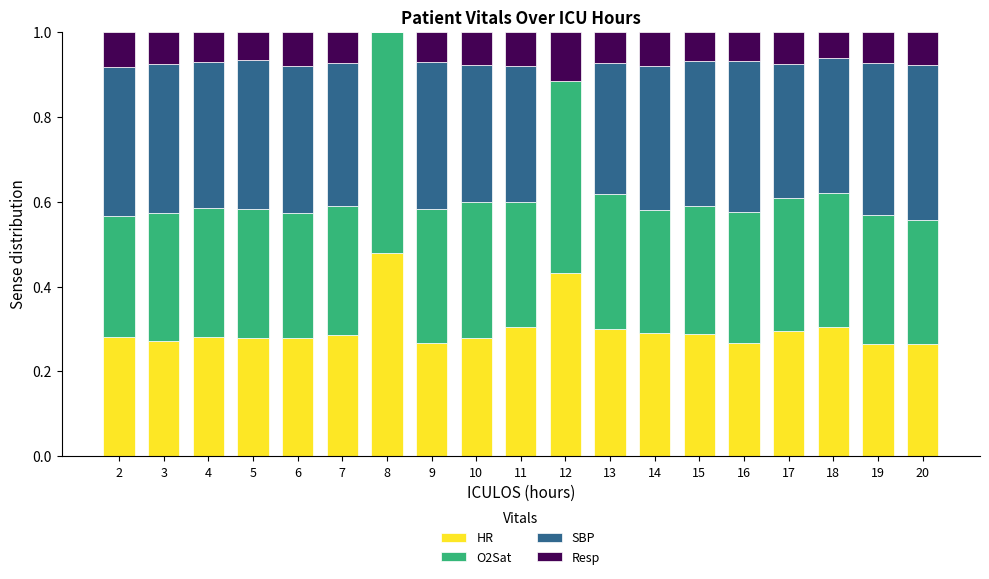

What is the total value across all series at 10?

1.0